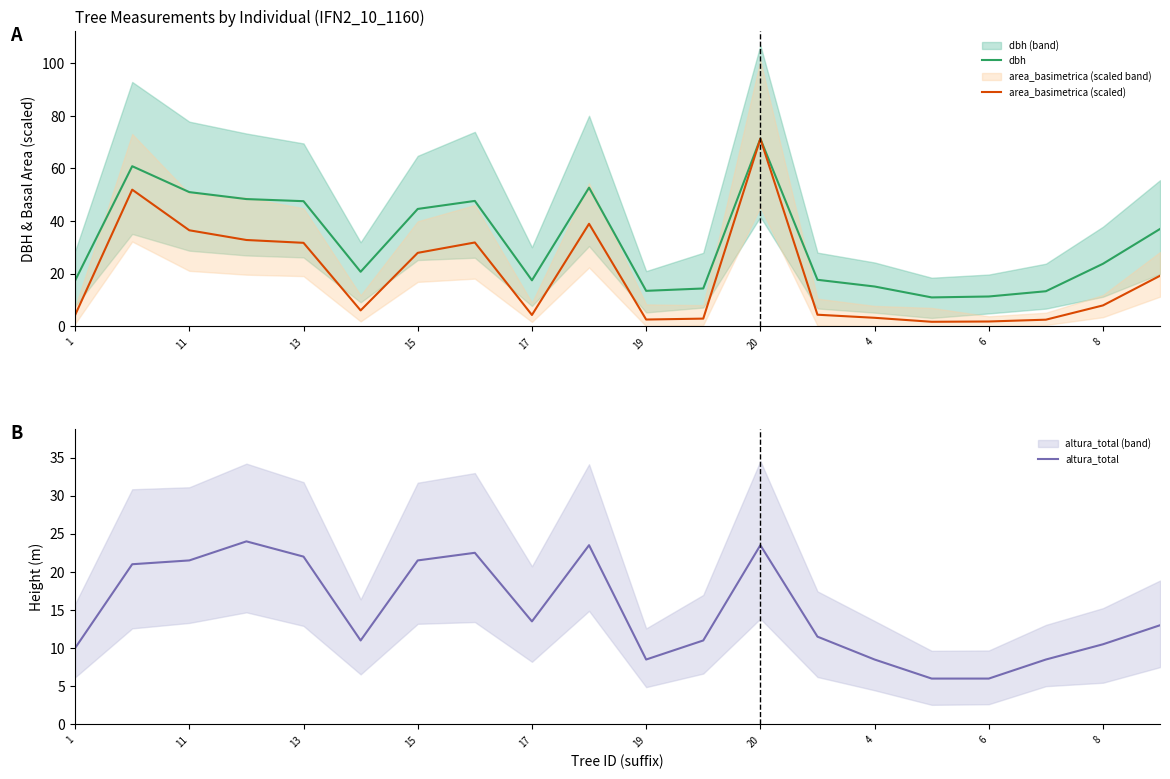

What is the highest value of the altura_total series?

24.0